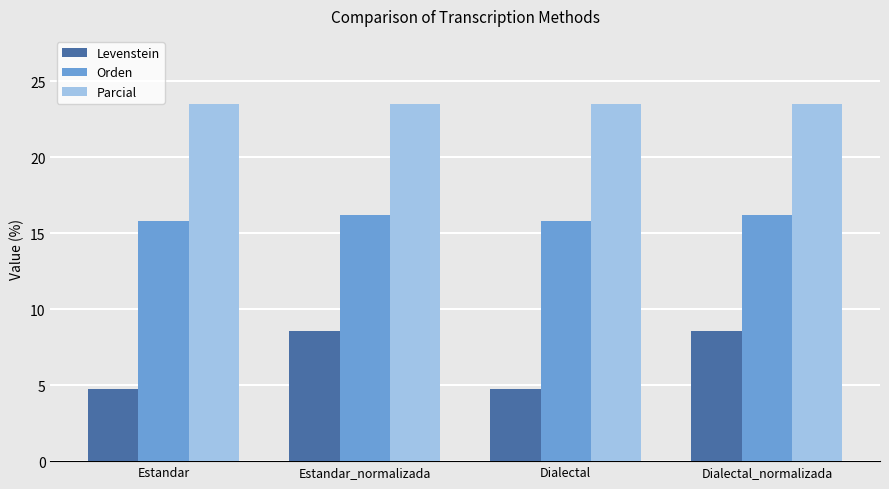

List the series in order of their peak value, highest first.

Parcial, Orden, Levenstein